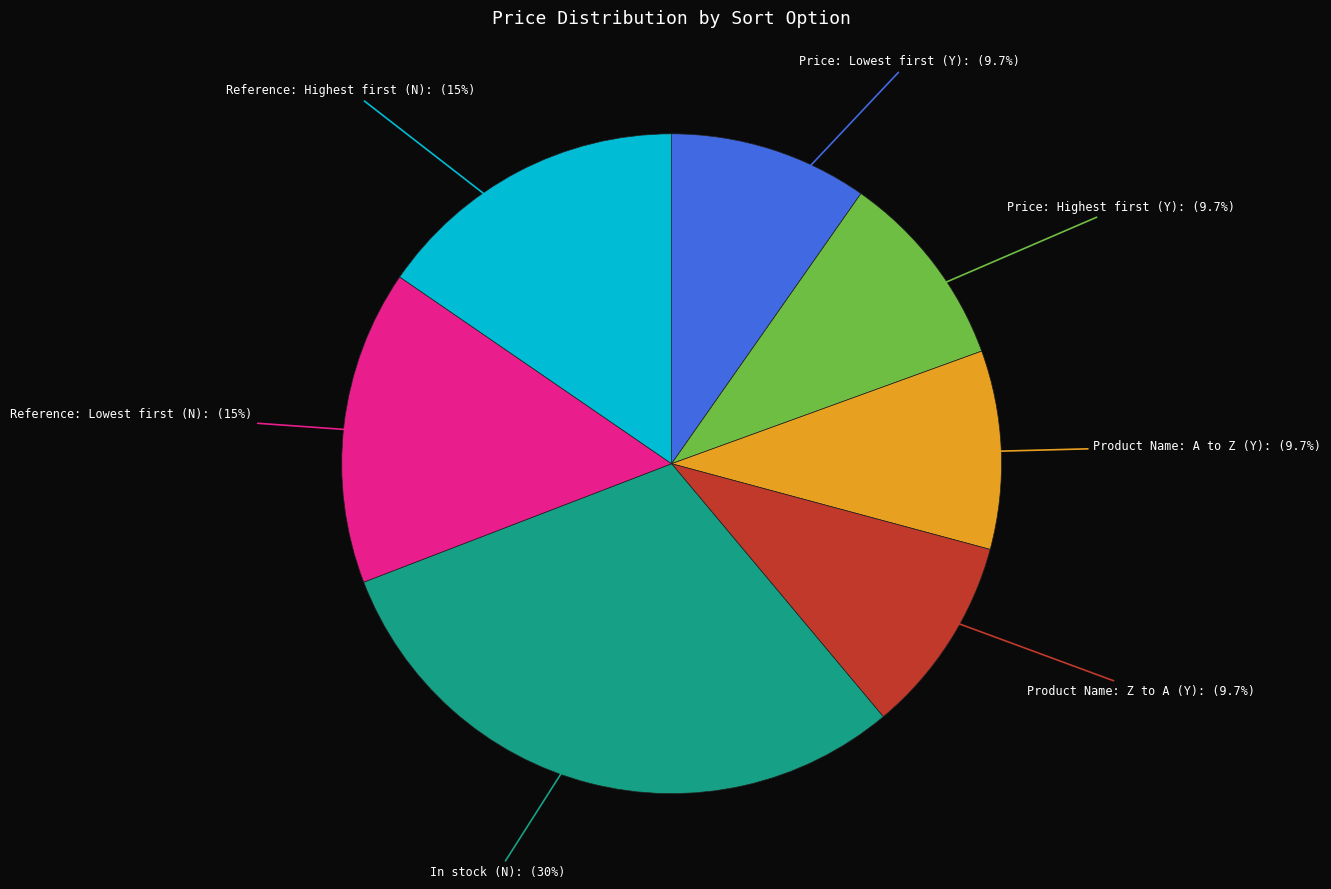

Is there any slice that represents more than half of the pie?

No